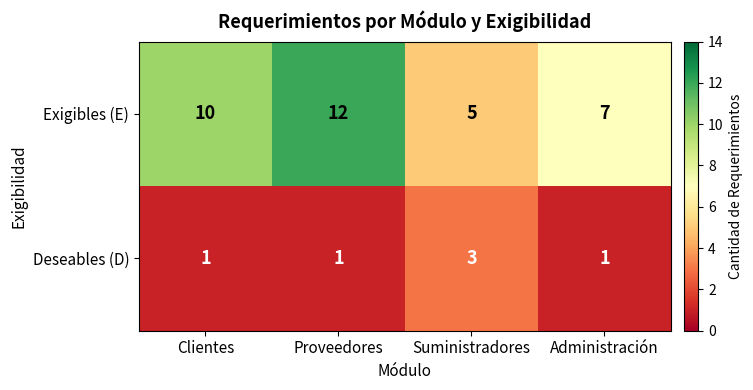

How many data points in Exigibles (E) are less than 10?

2